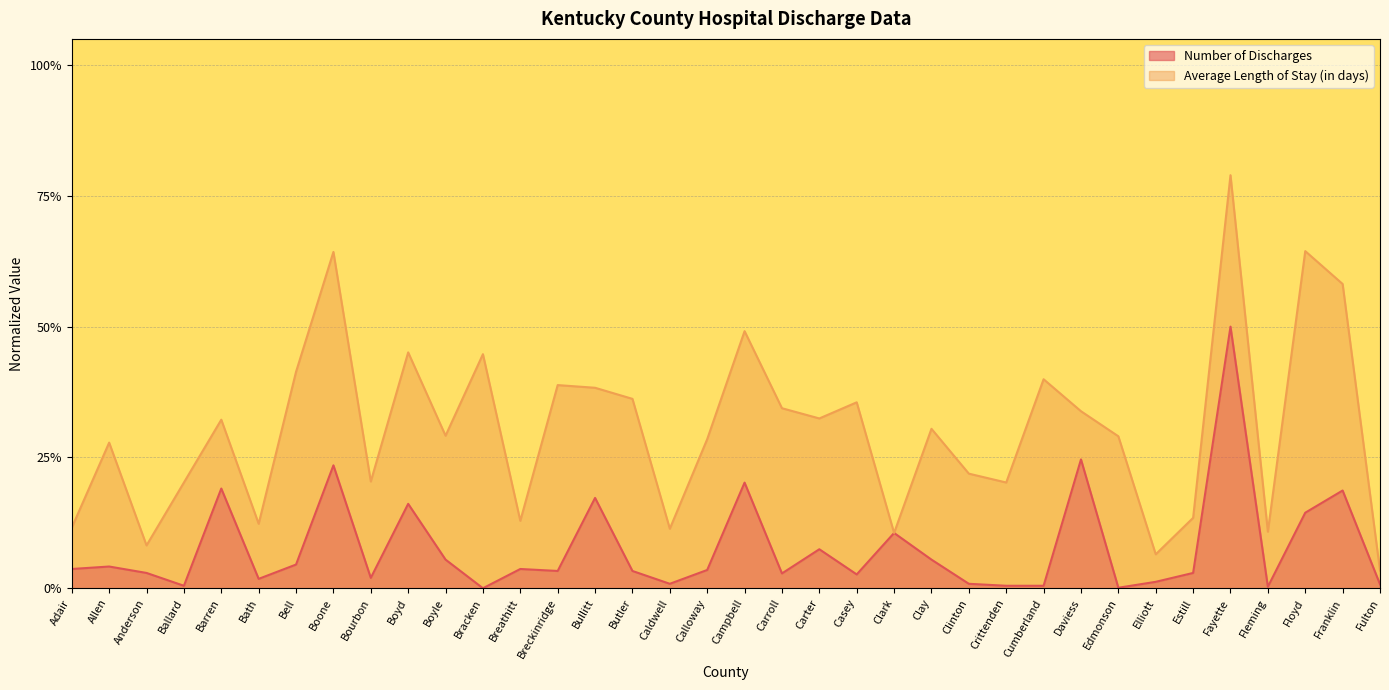

Reading left to right, what are all the values shown in this chart?

0.1	0.1	0.1	0.0	0.4	0.0	0.1	0.5	0.0	0.3	0.1	0.0	0.1	0.1	0.3	0.1	0.0	0.1	0.4	0.1	0.1	0.1	0.2	0.1	0.0	0.0	0.0	0.5	0.0	0.0	0.1	1.0	0.0	0.3	0.4	0.0